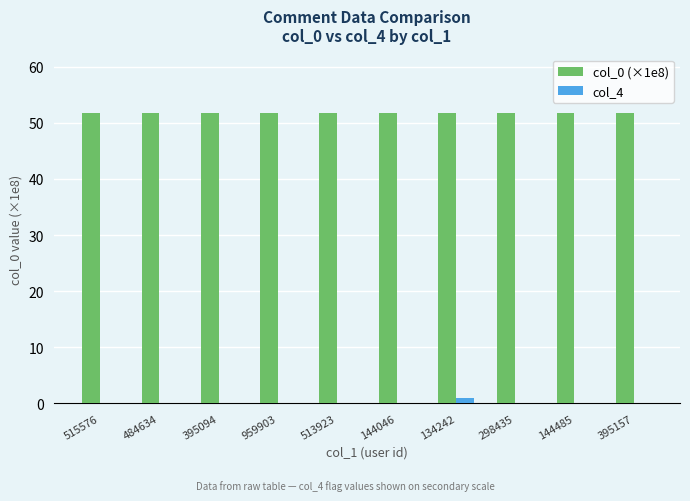

Read the col_0 (×1e8) value at 515576.

51.8